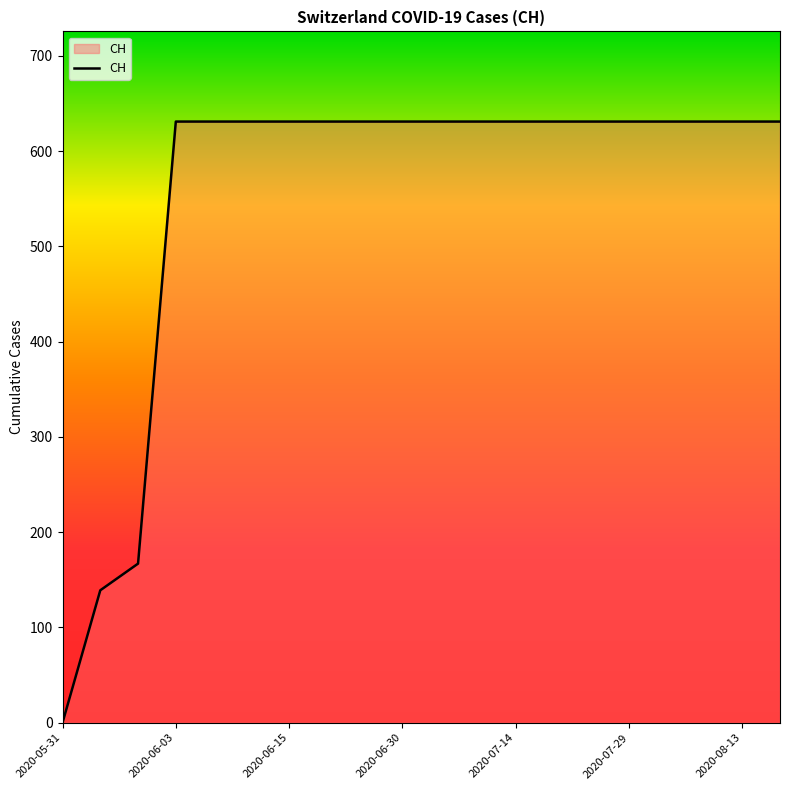

What is the maximum value shown in the chart?

631